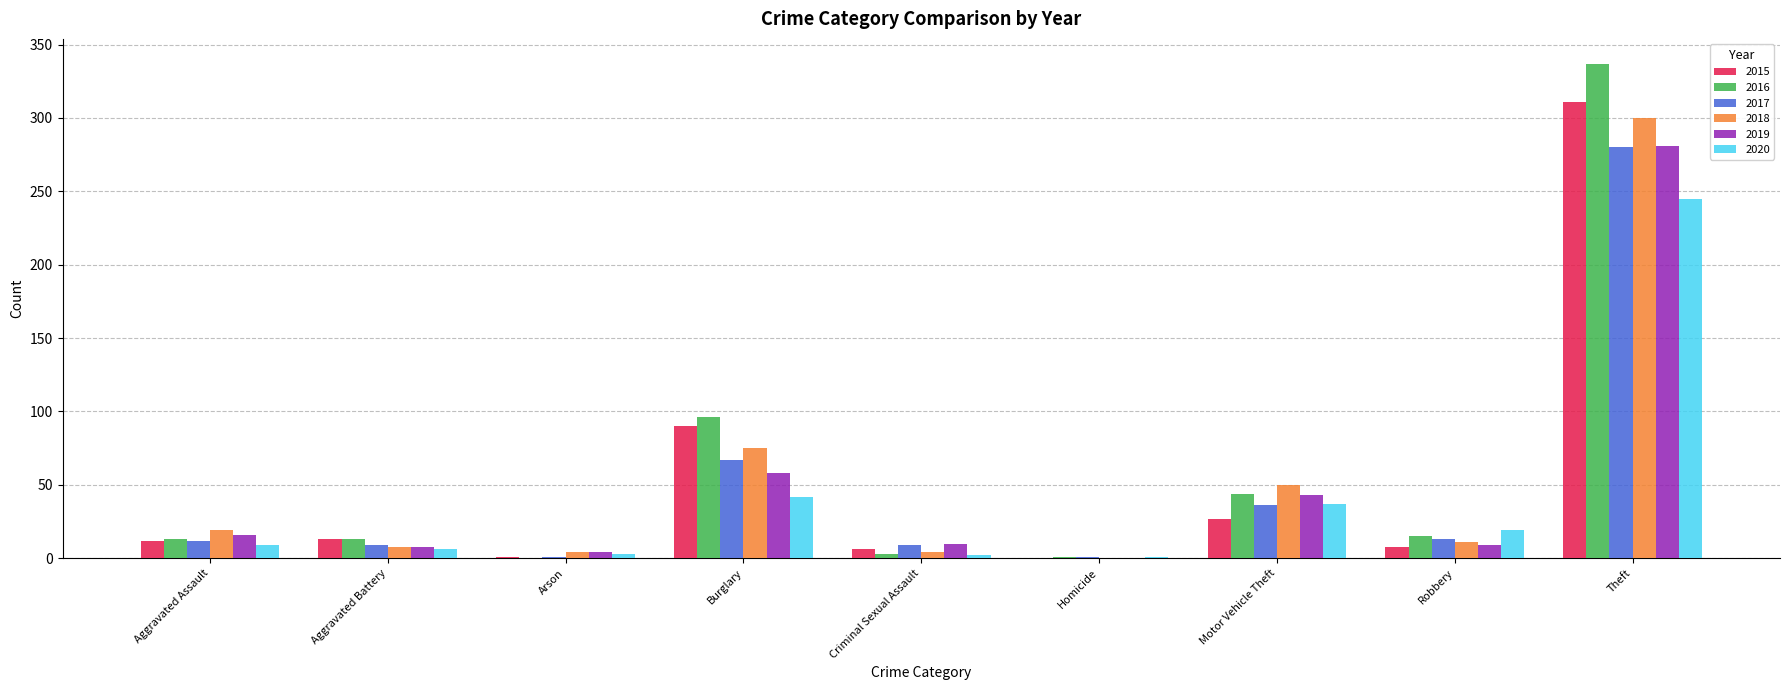

At which label is 2015 closest to 155?

Burglary